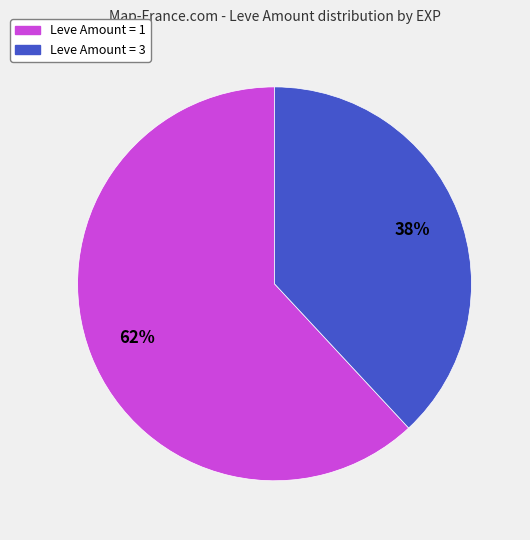

Does Leve Amount = 3 represent more than half of the total?

No